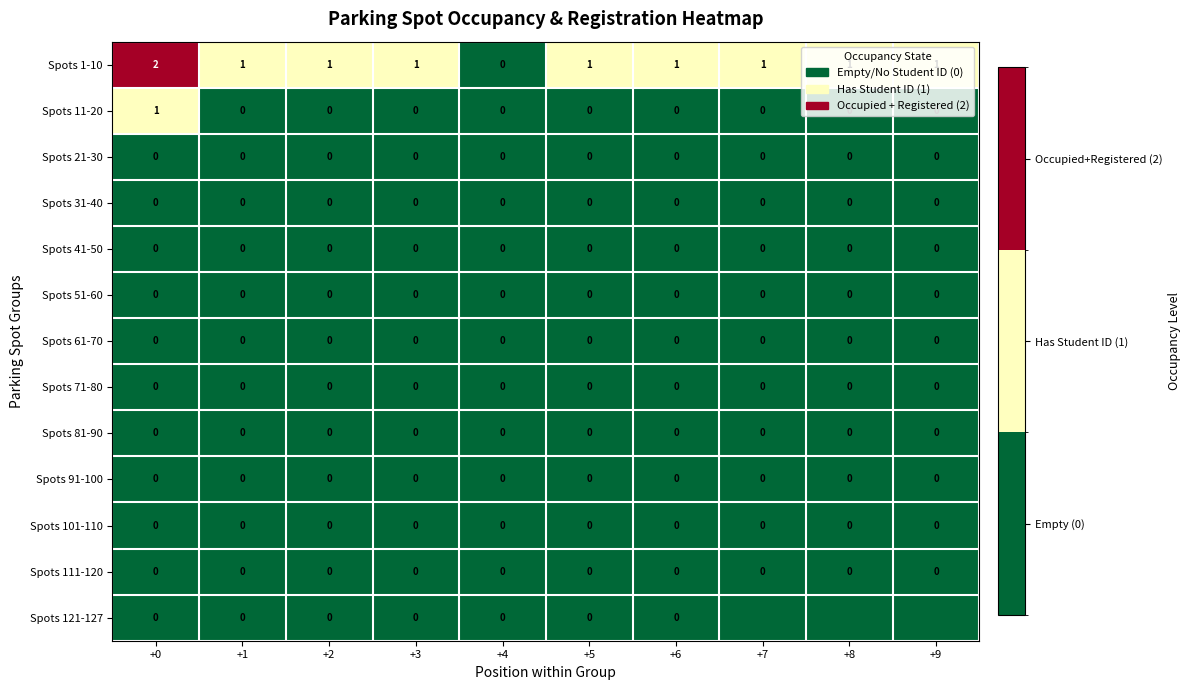

Between +2 and +9, which is larger?

+2